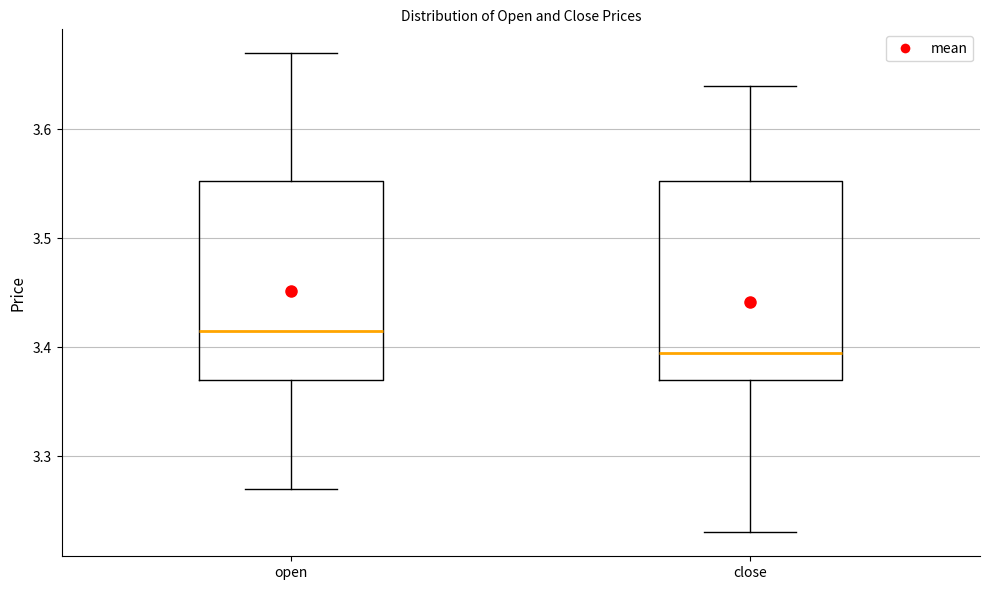

Reading left to right, read every box against the y-axis: the position of its median line, the range the box covers, and the ends of its whiskers. The values are not printed on the chart, so give them approximately, as read against the axis.

open: median 3.42, box 3.37 to 3.55, whiskers 3.27 to 3.67
close: median 3.40, box 3.37 to 3.55, whiskers 3.23 to 3.64